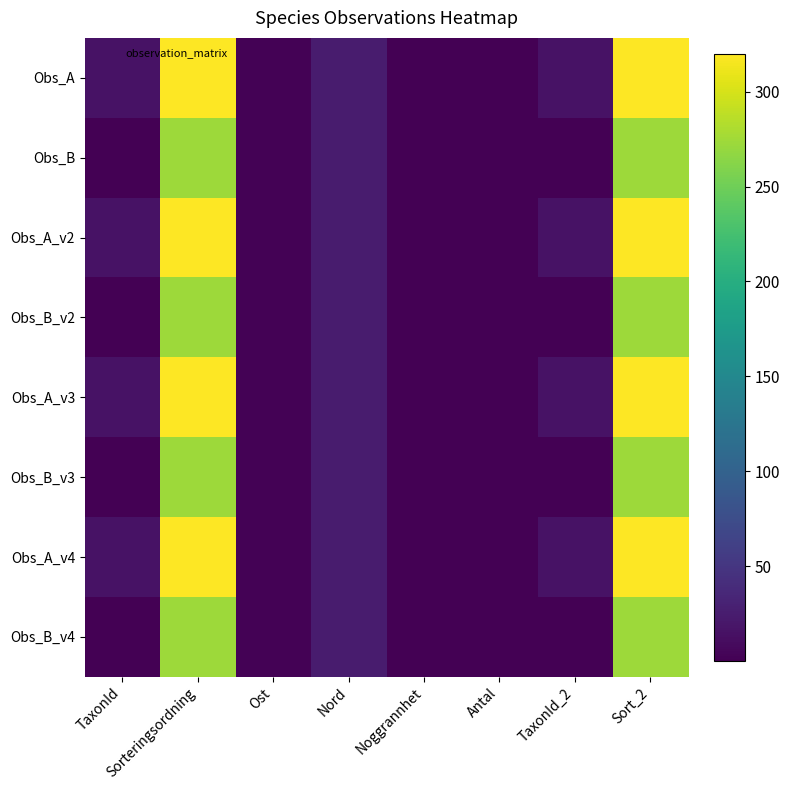

How many distinct data groups are displayed?

8